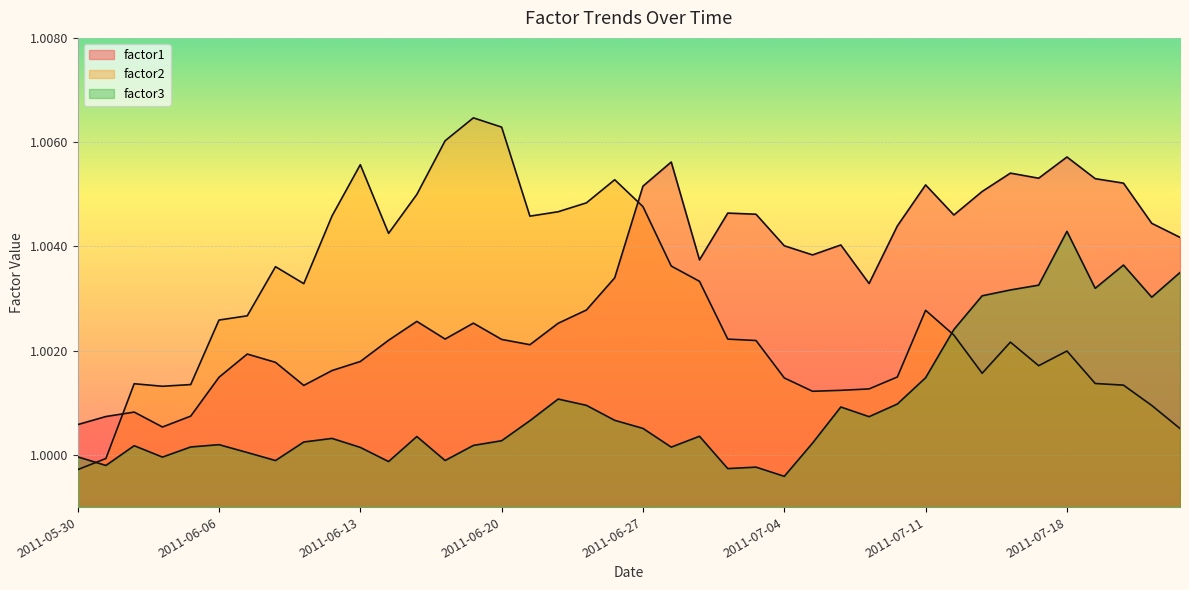

How many lines are shown in the chart?

3